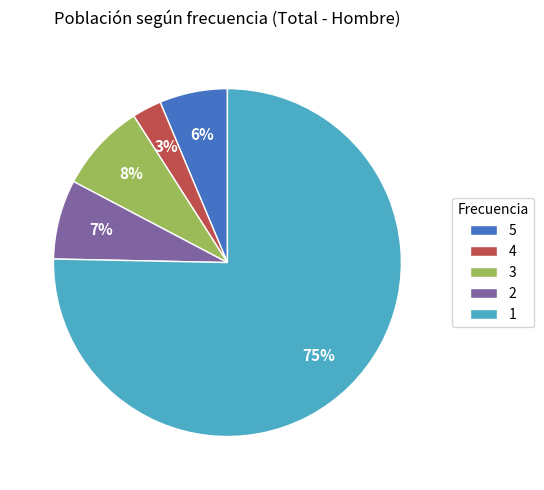

Do 2 and 5 together represent more than half of the pie?

No